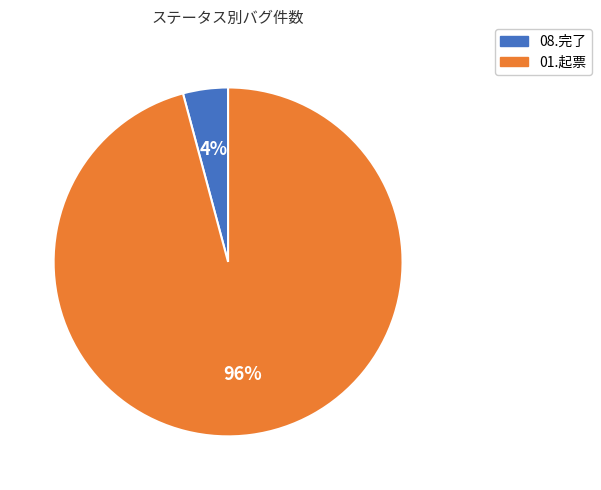

Is there a majority slice in this chart?

Yes